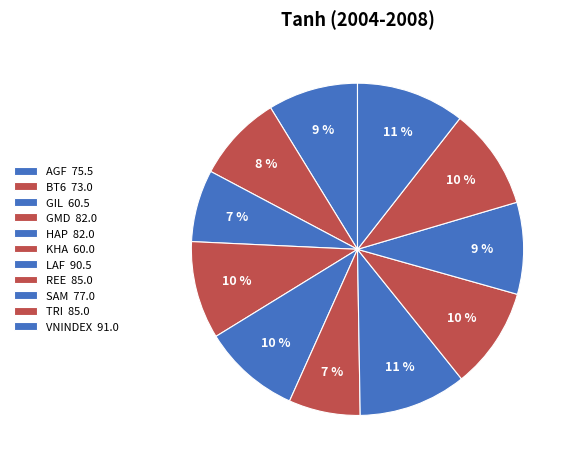

The REE slice represents 1% of the pie. True or false?

False